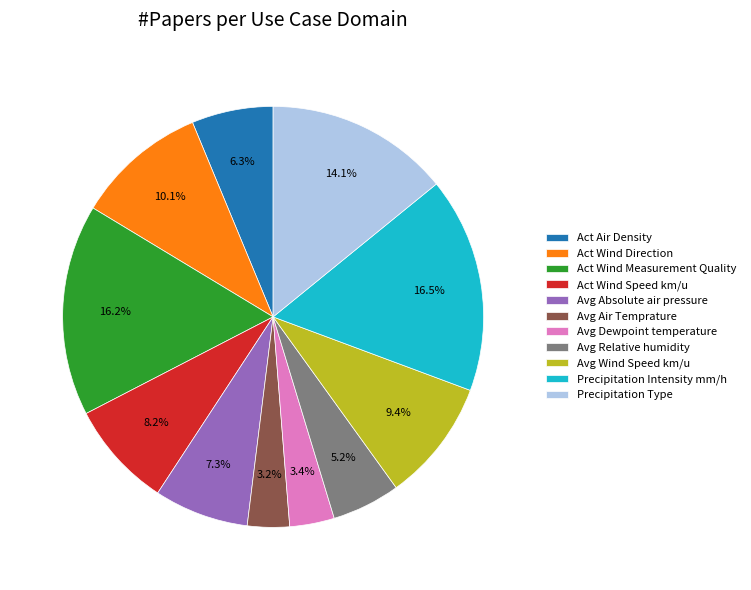

Is Avg Dewpoint temperature the majority of the pie?

No